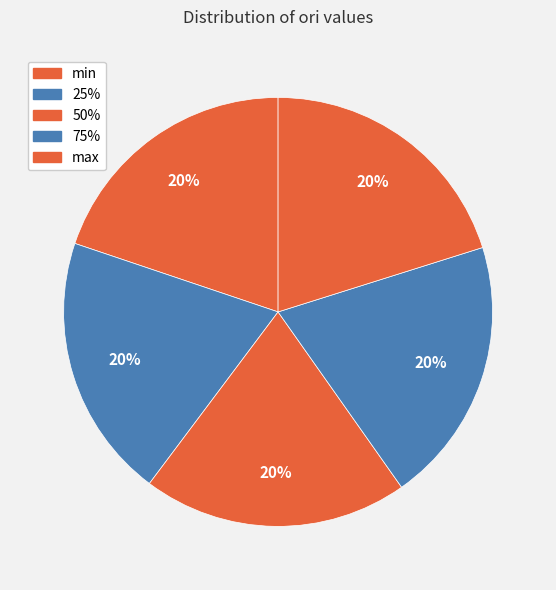

The 50% slice represents 30% of the pie. True or false?

False